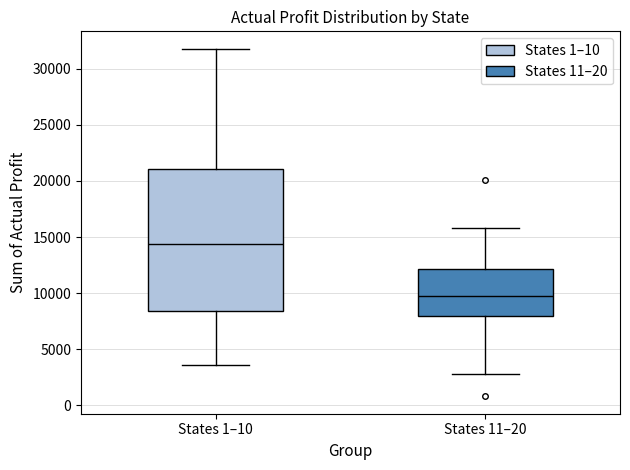

Comparing the boxes themselves (not the whiskers), which one is the tallest?

States 1–10